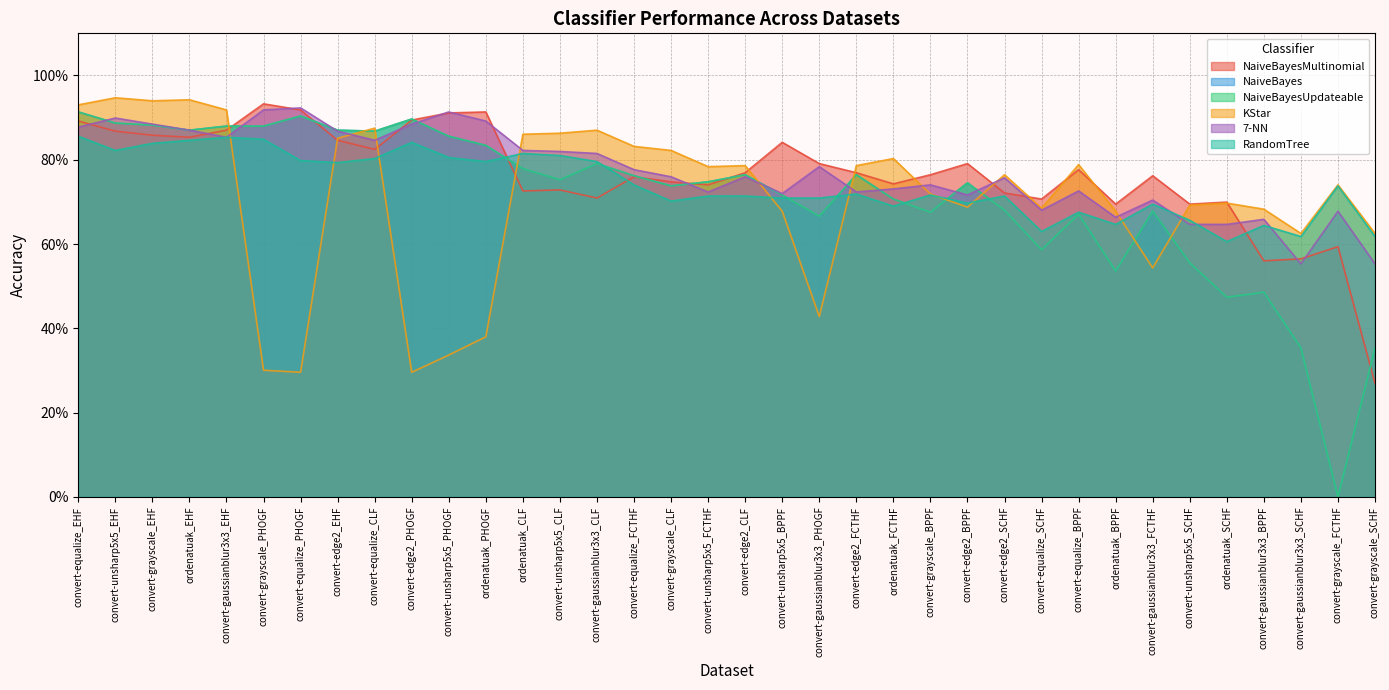

List the series in order of their peak value, lowest first.

RandomTree, NaiveBayes, NaiveBayesUpdateable, 7-NN, NaiveBayesMultinomial, KStar